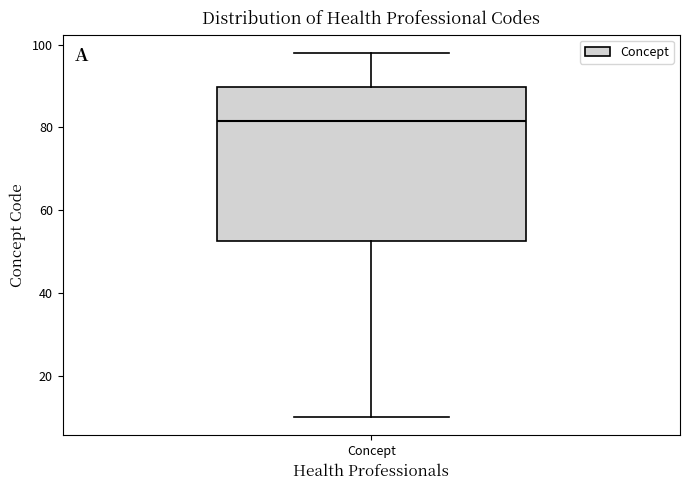

Transcribe this box plot: give where the median line is, the range the box spans, and where the two whiskers end, as read against the y-axis. The values are not printed on the chart, so give them approximately, as read against the axis.

median 82, box 52 to 90, whiskers 10 to 98